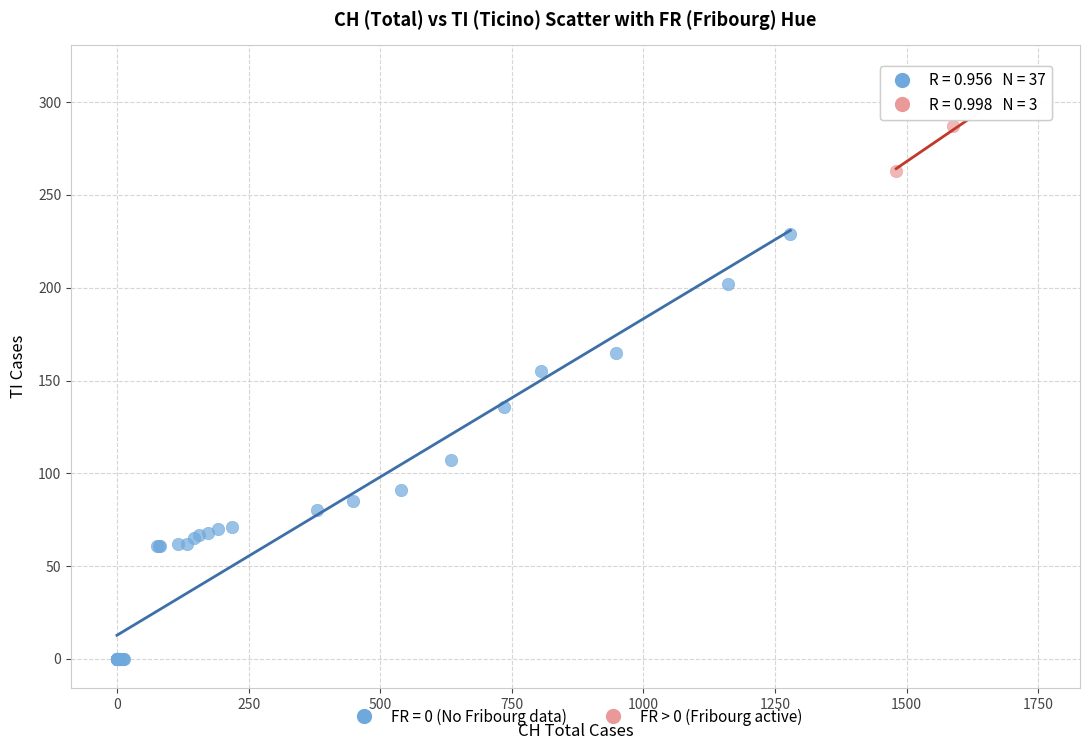

Which series contains the highest Y value?

FR > 0 (Fribourg active)